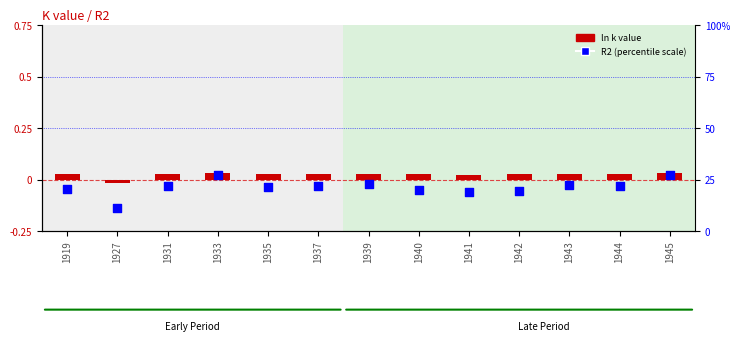

Which series contains the lowest Y value?

ln k value